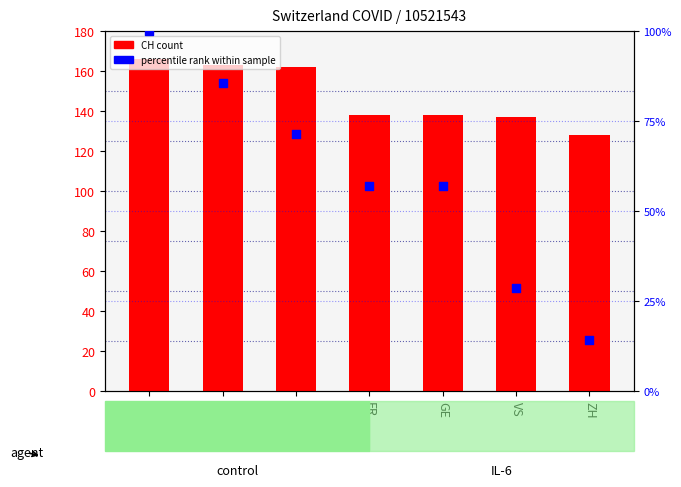

What is the total value across all series at AG?

266.0